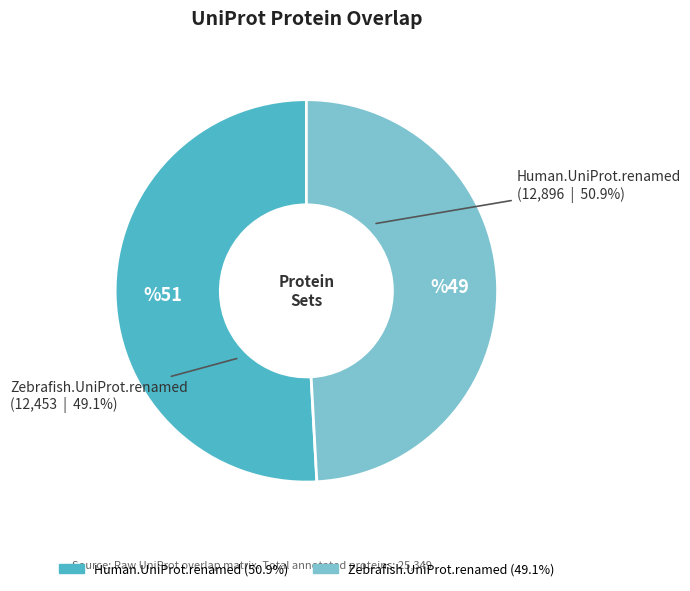

To the nearest percent, what is the combined percentage of Zebrafish.UniProt.renamed and Human.UniProt.renamed?

100%